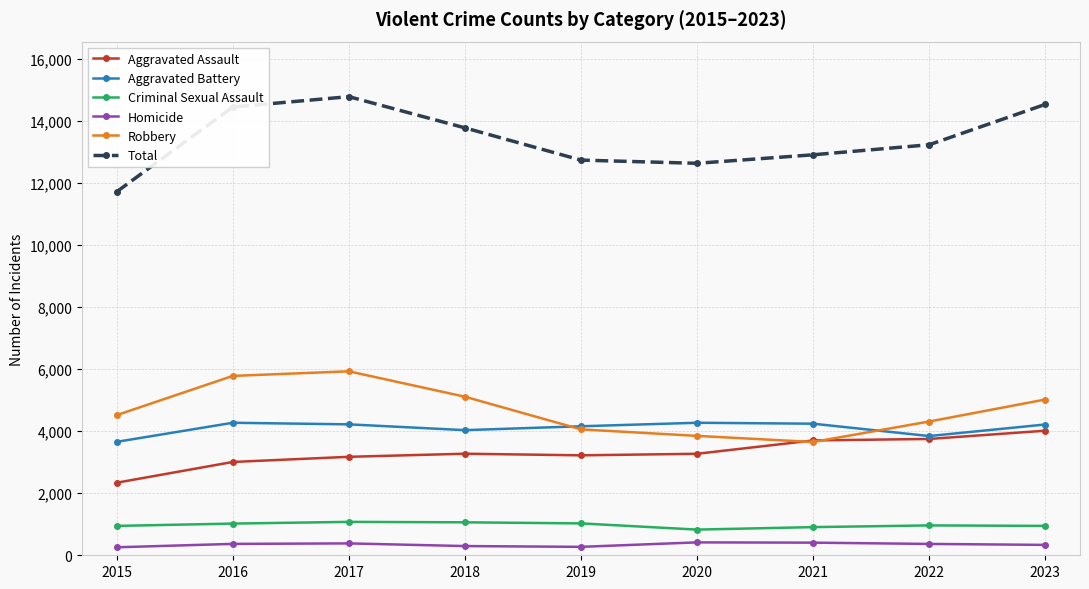

How many lines are shown in the chart?

6